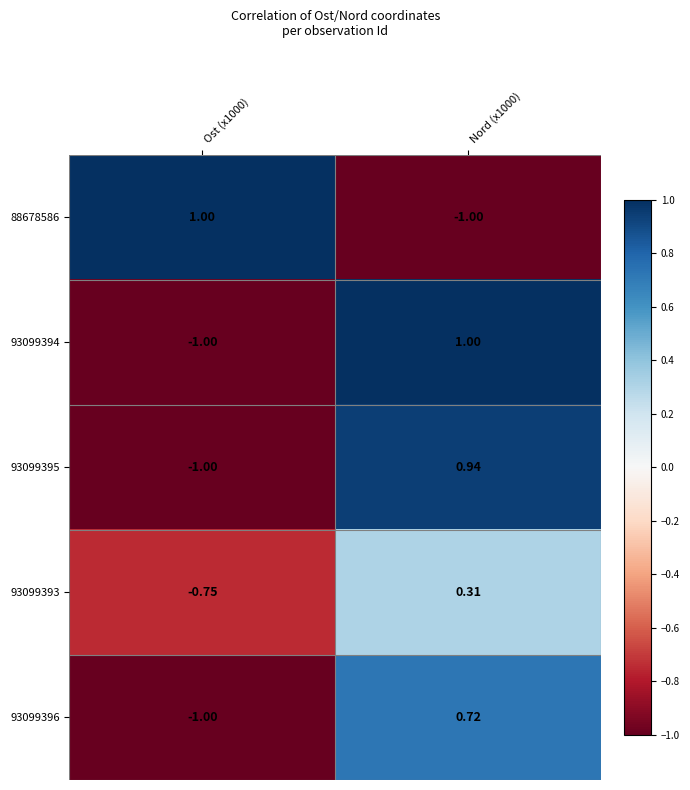

Is the value of 88678586 at Ost (x1000) greater than the value of 93099394 at Ost (x1000)?

Yes